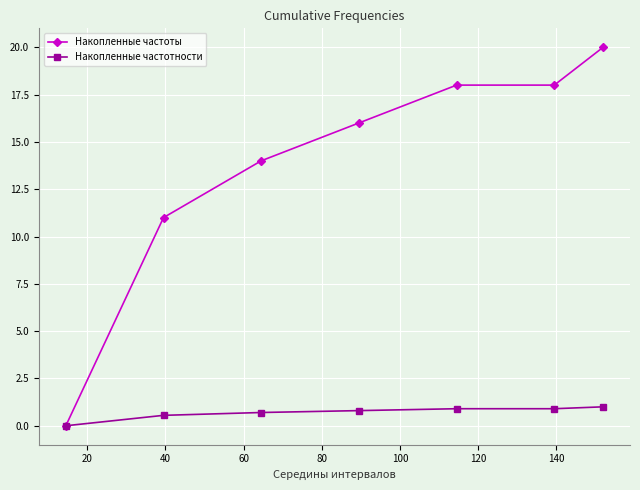

True or false: Накопленные частоты has more than 1 points higher than both neighbors.

False